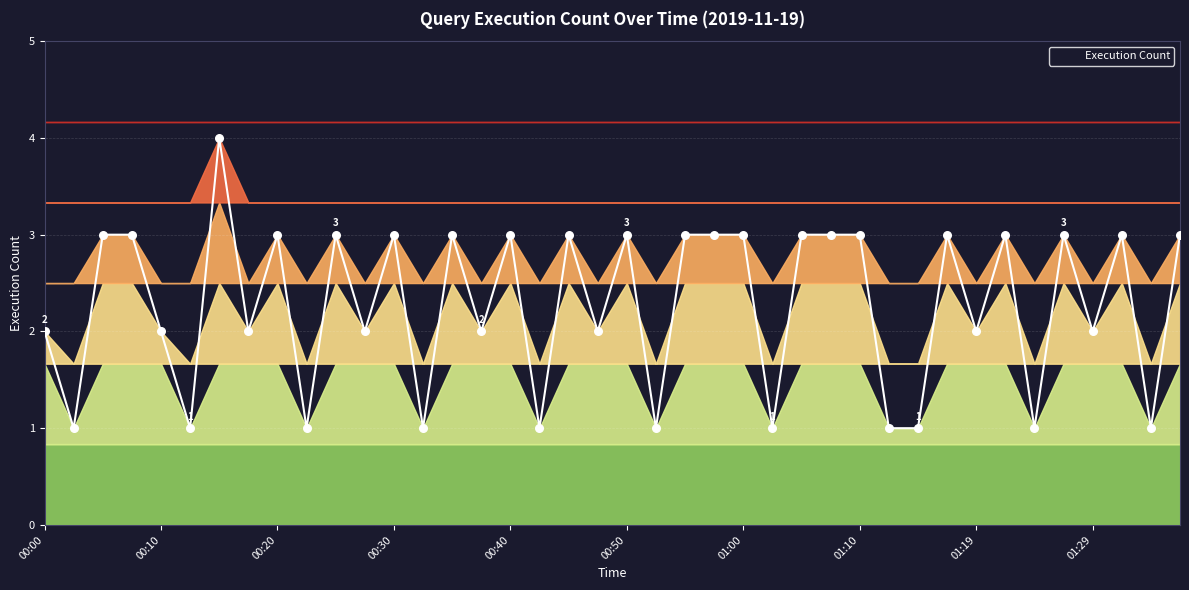

What is the change in value from 00:00 to 00:28?

+1